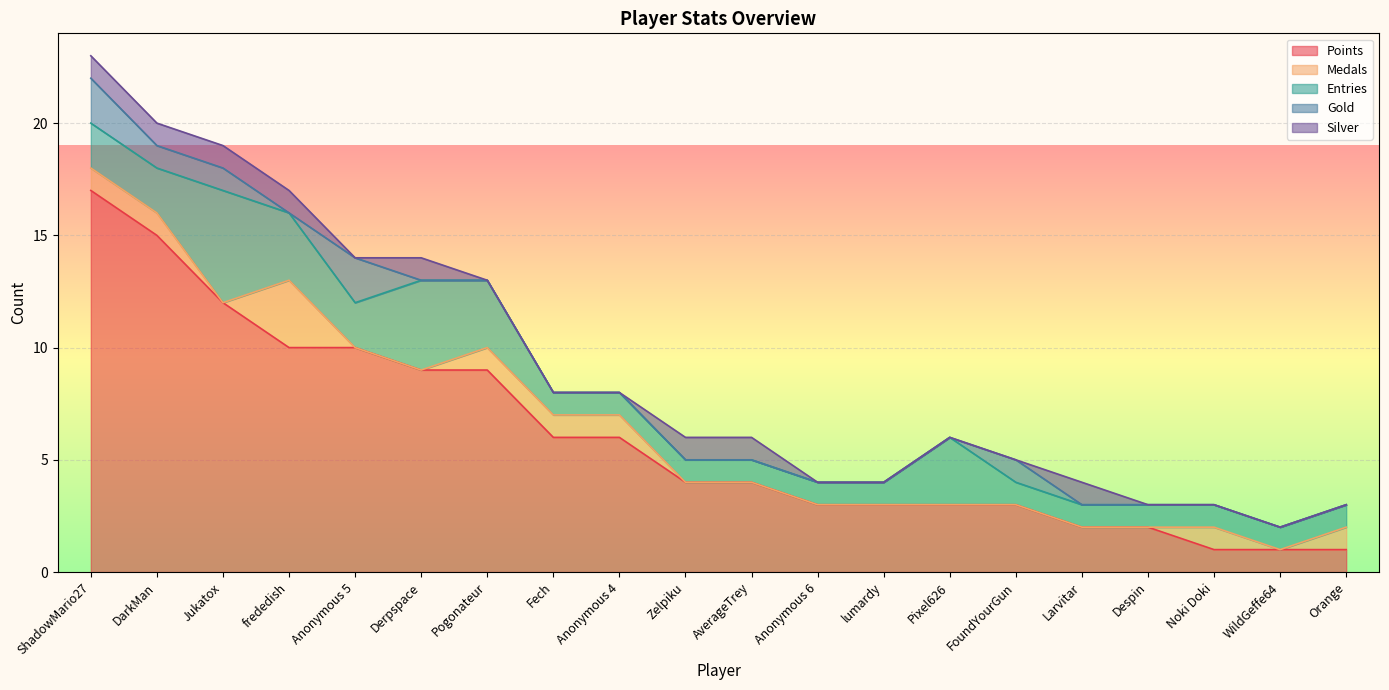

True or false: Points and Silver intersect in this chart.

False